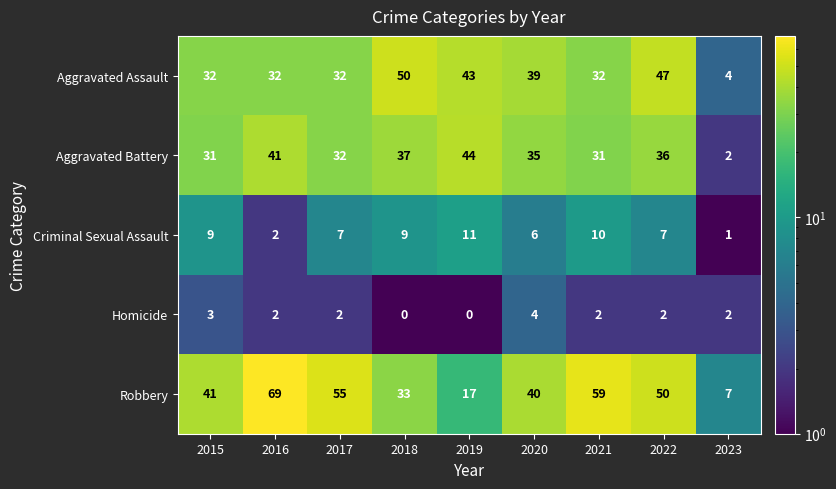

What is the total value across all series at 2017?

128